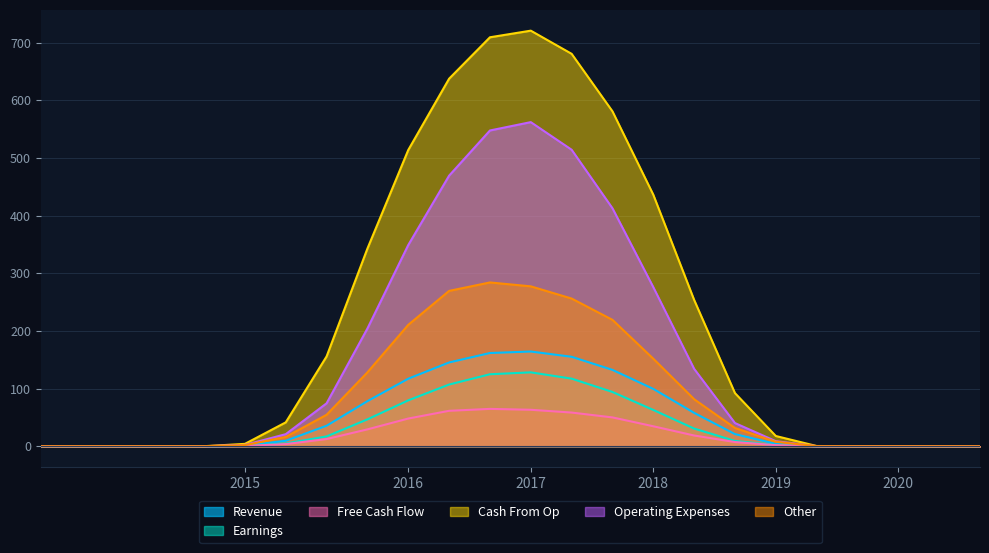

Which series has the largest total across all categories?

Cash From Op